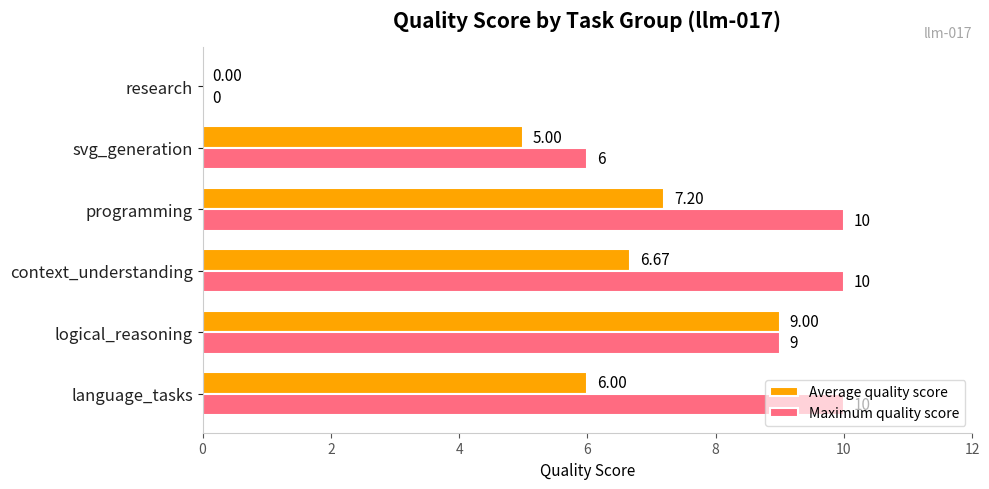

Which series changed the most between context_understanding and programming?

Average quality score